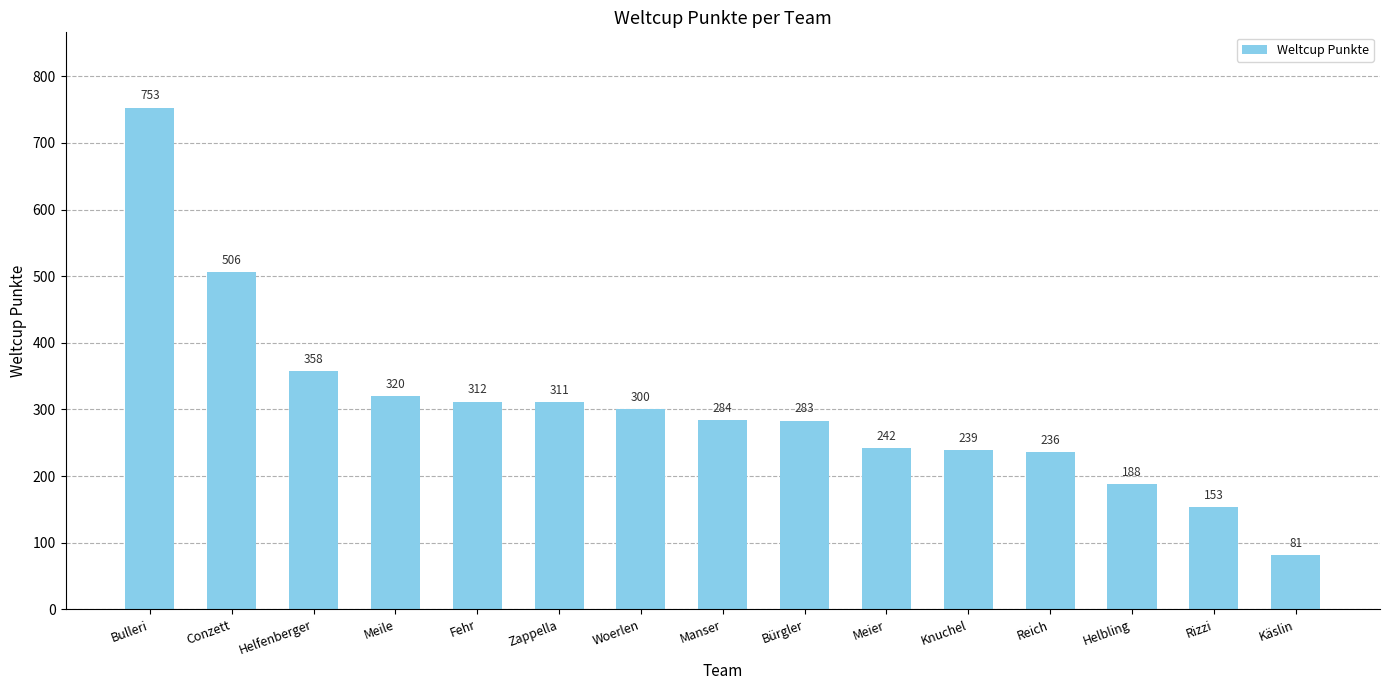

The chart shows a value of 188 at Helbling. True or false?

True